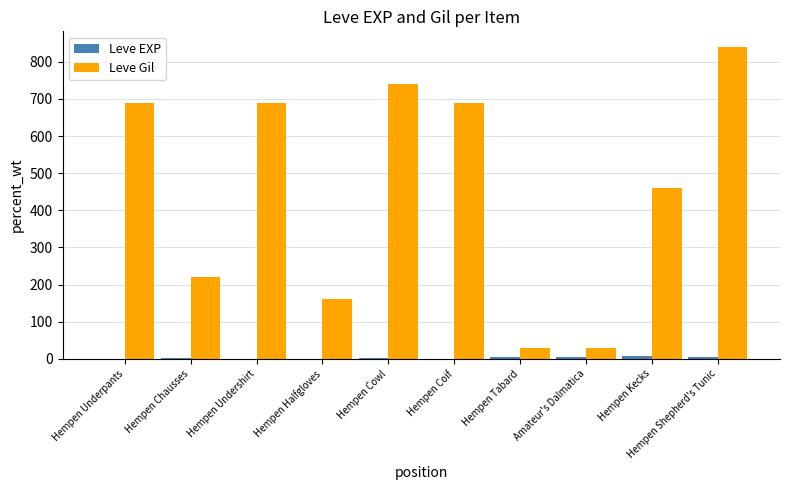

Where is Leve Gil nearest to the value 435?

Hempen Kecks